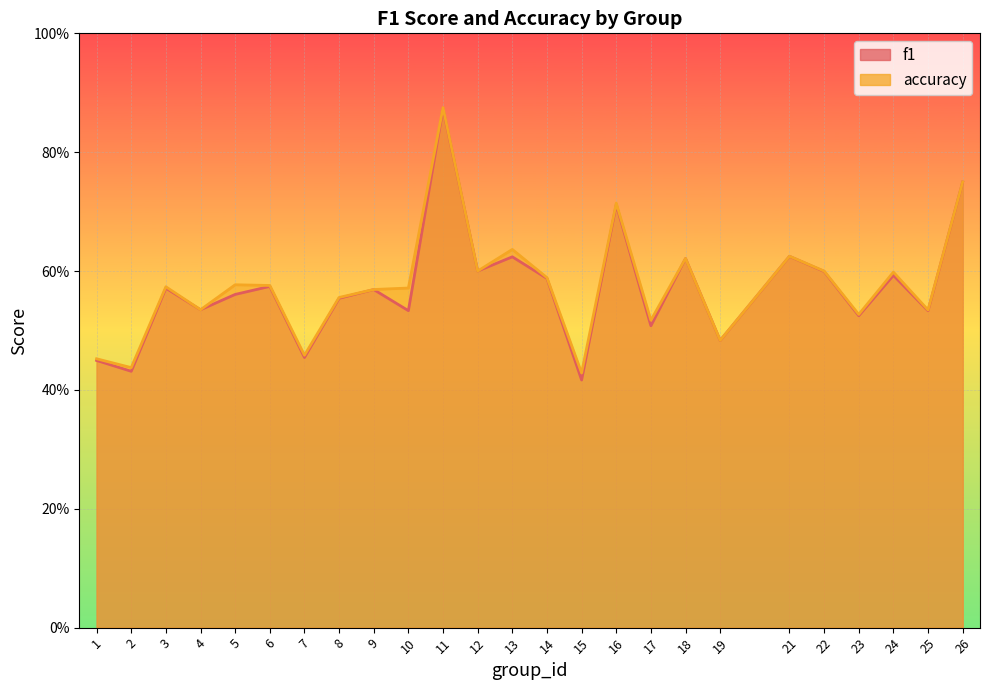

In f1, how many points are lower than both neighbors (excluding endpoints)?

10